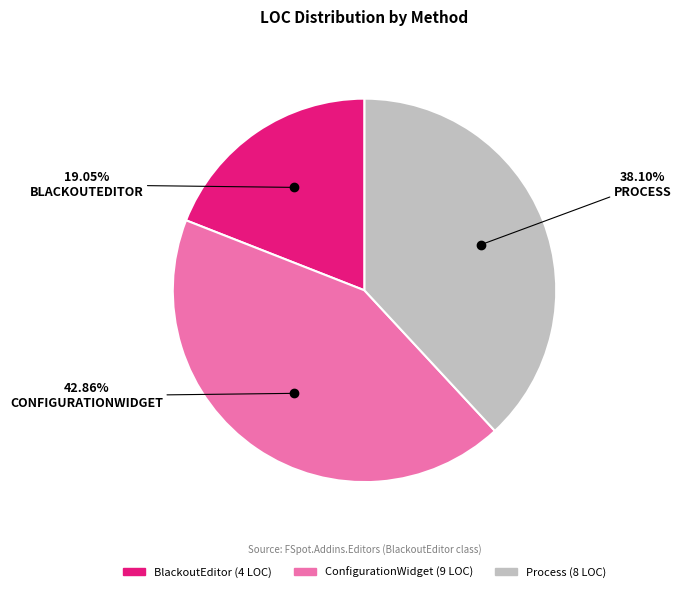

Between Process and ConfigurationWidget, which is larger?

ConfigurationWidget